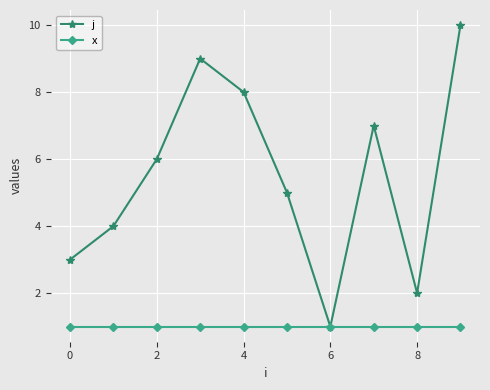

Rank the series by their maximum value, from highest to lowest.

j, x